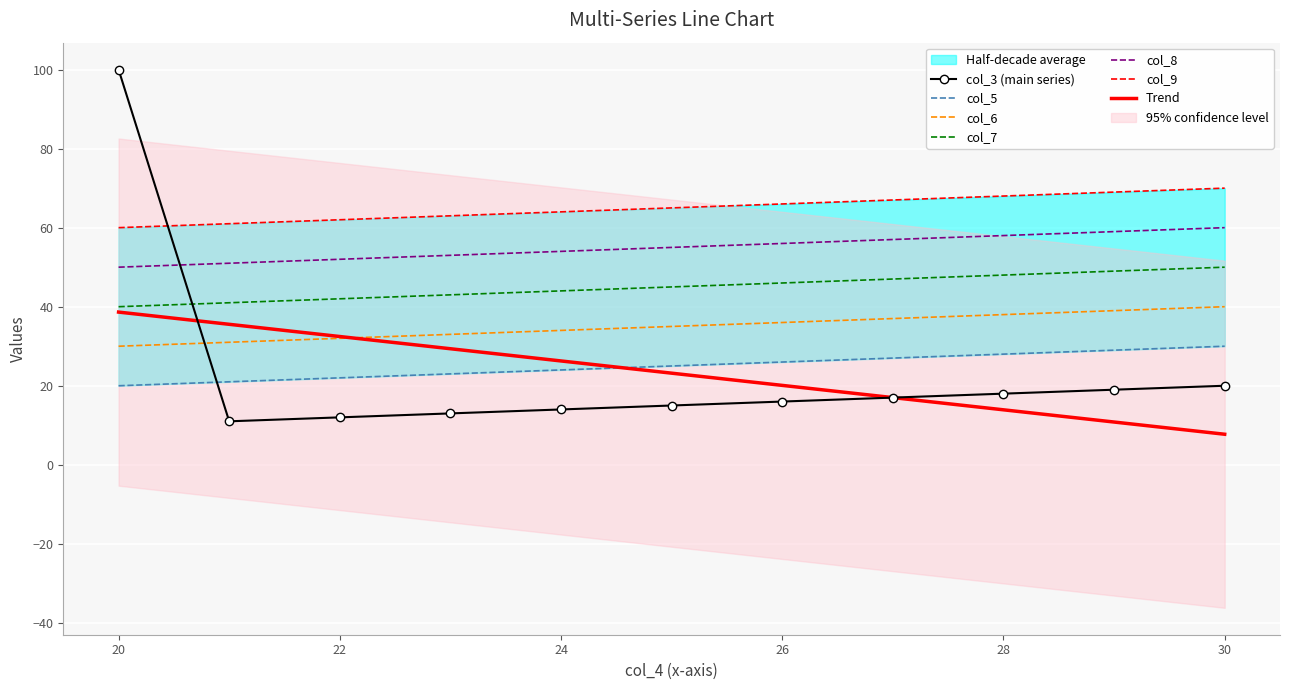

True or false: col_7 has more than 1 interior local peaks.

False